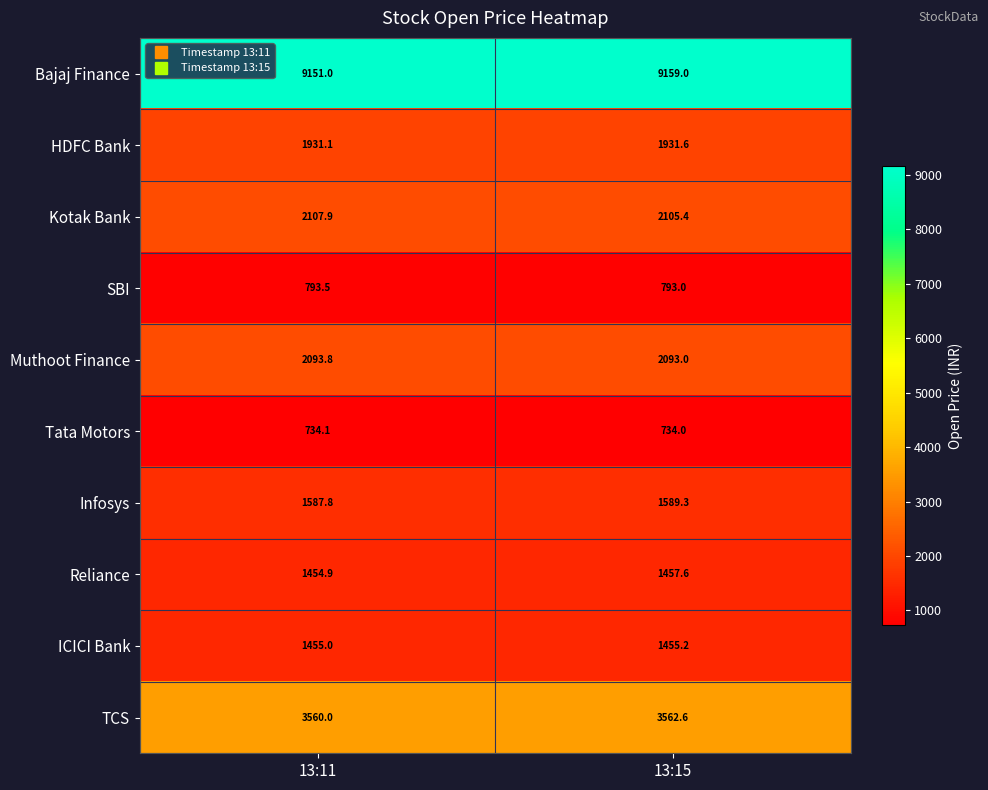

At which label does TCS first exceed 3562?

13:15